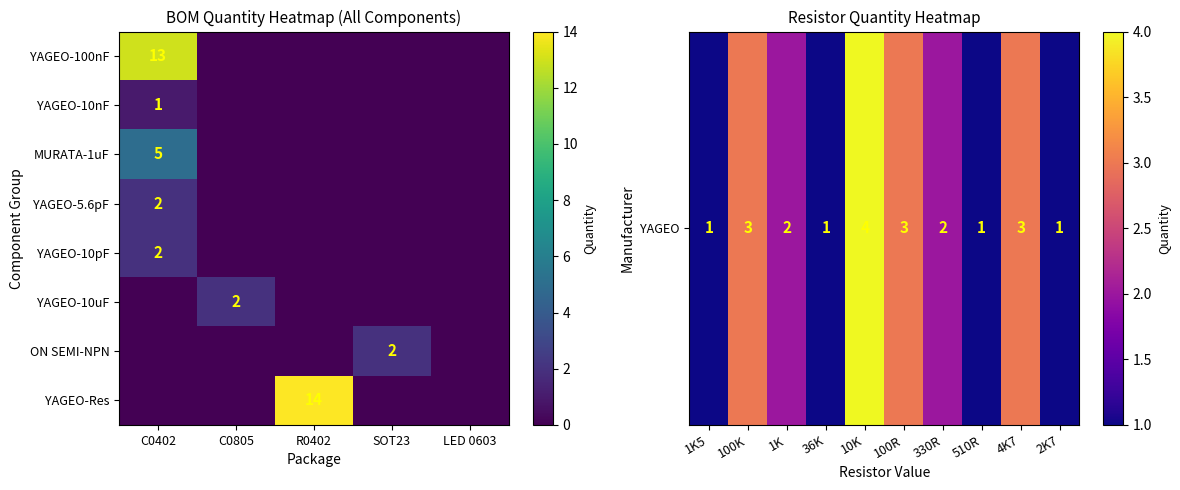

At how many categories does at least one series exceed 12?

1